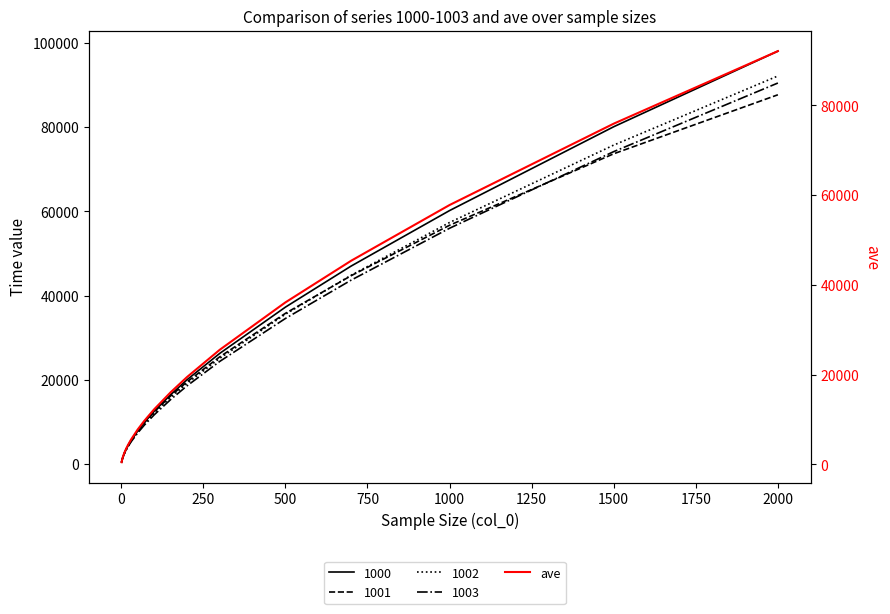

At which category does the chart reach its peak across all series?

2000